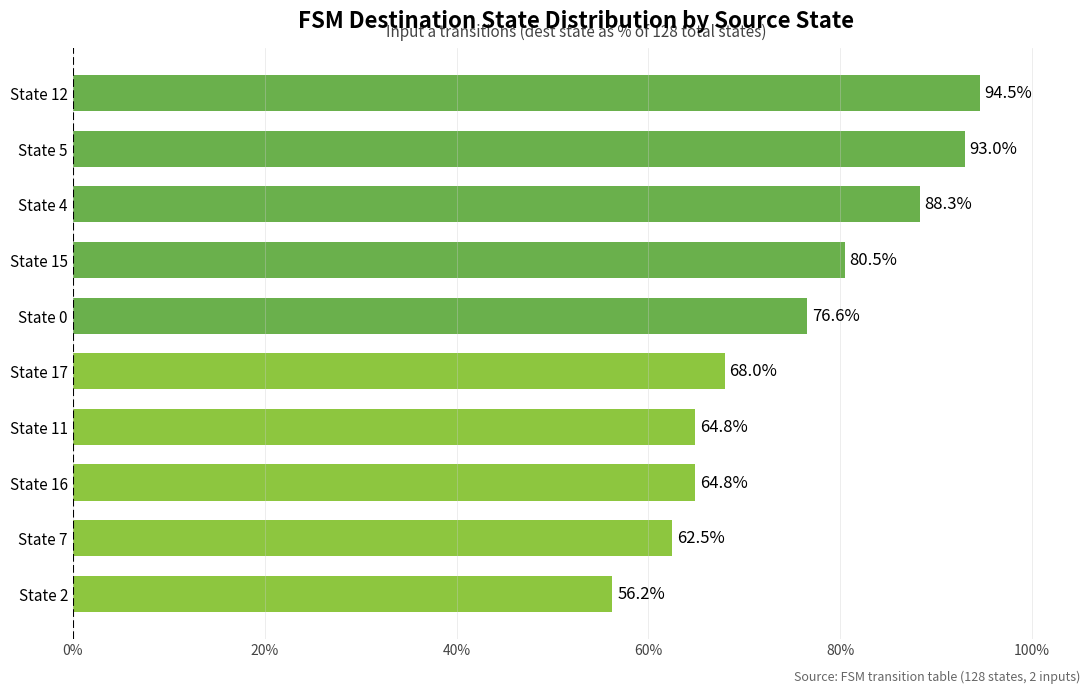

What is the label of the 4th bar from the top?

State 15